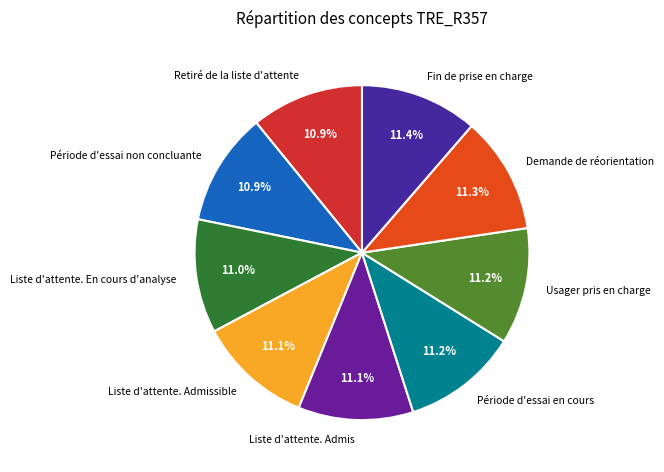

What percentage is the Période d'essai non concluante slice, to the nearest percent?

11%